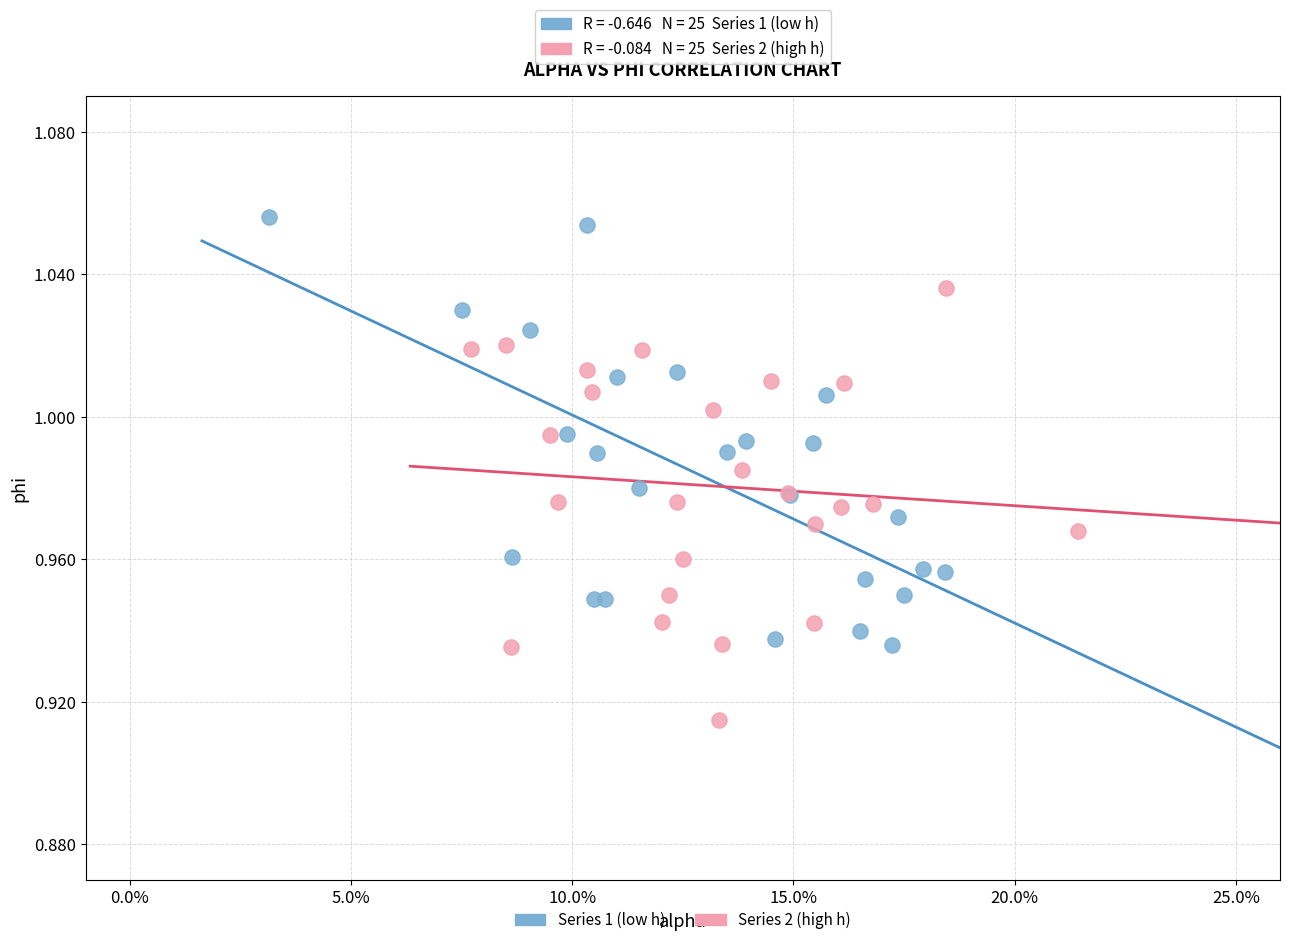

Which series contains the lowest Y value?

Series 2 (high h)